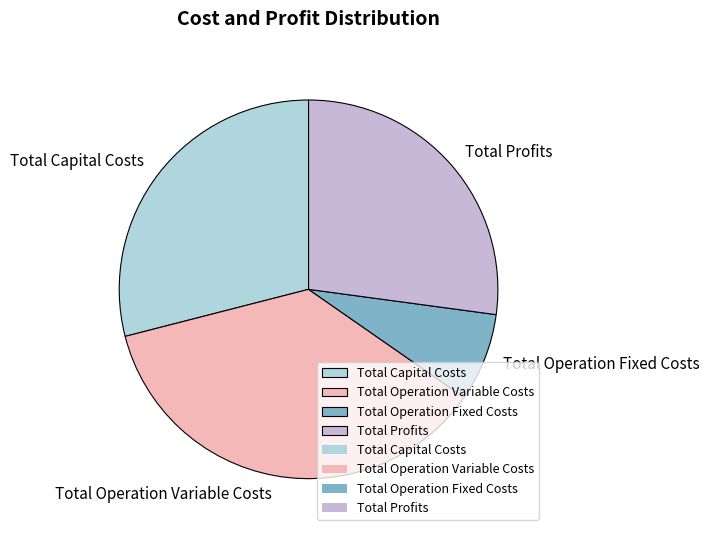

Approximately how many times larger is the value at Total Capital Costs compared to Total Operation Variable Costs?

0.8